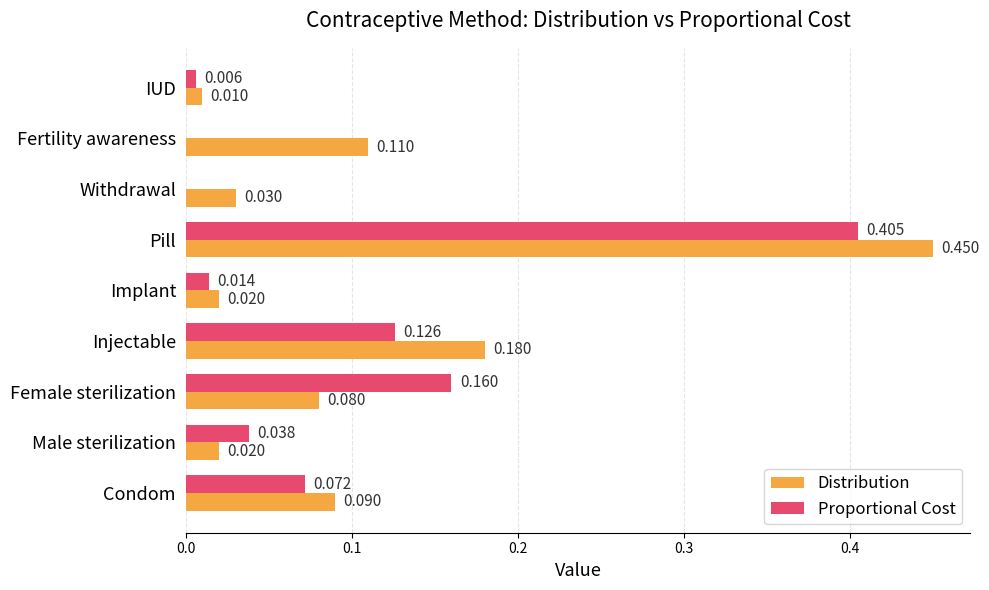

At which label does Distribution reach its peak?

Pill